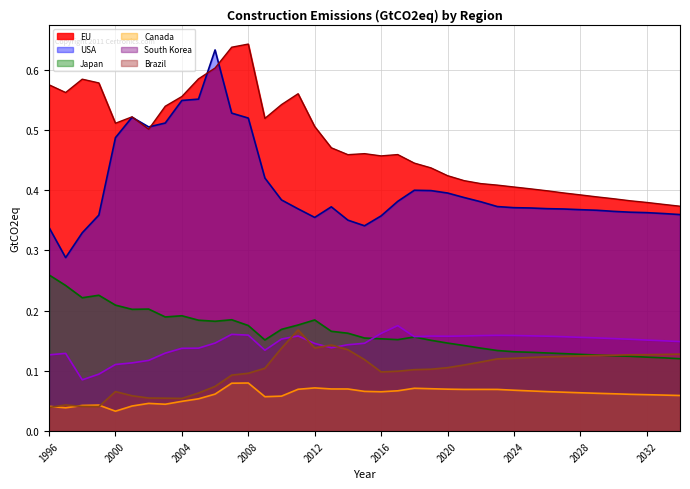

Where is USA nearest to the value 0?

1997